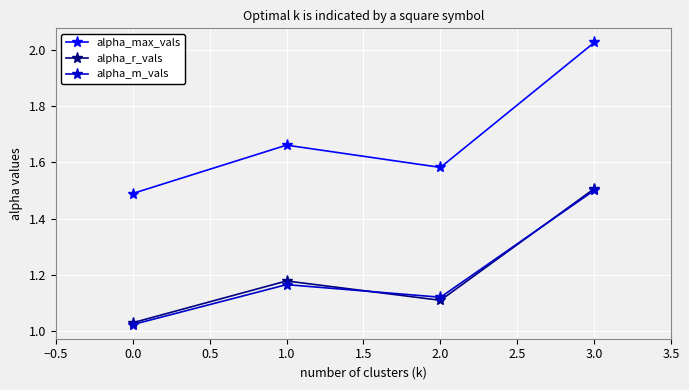

List the labels in order of alpha_r_vals value, smallest first.

0.0, 2.0, 1.0, 3.0